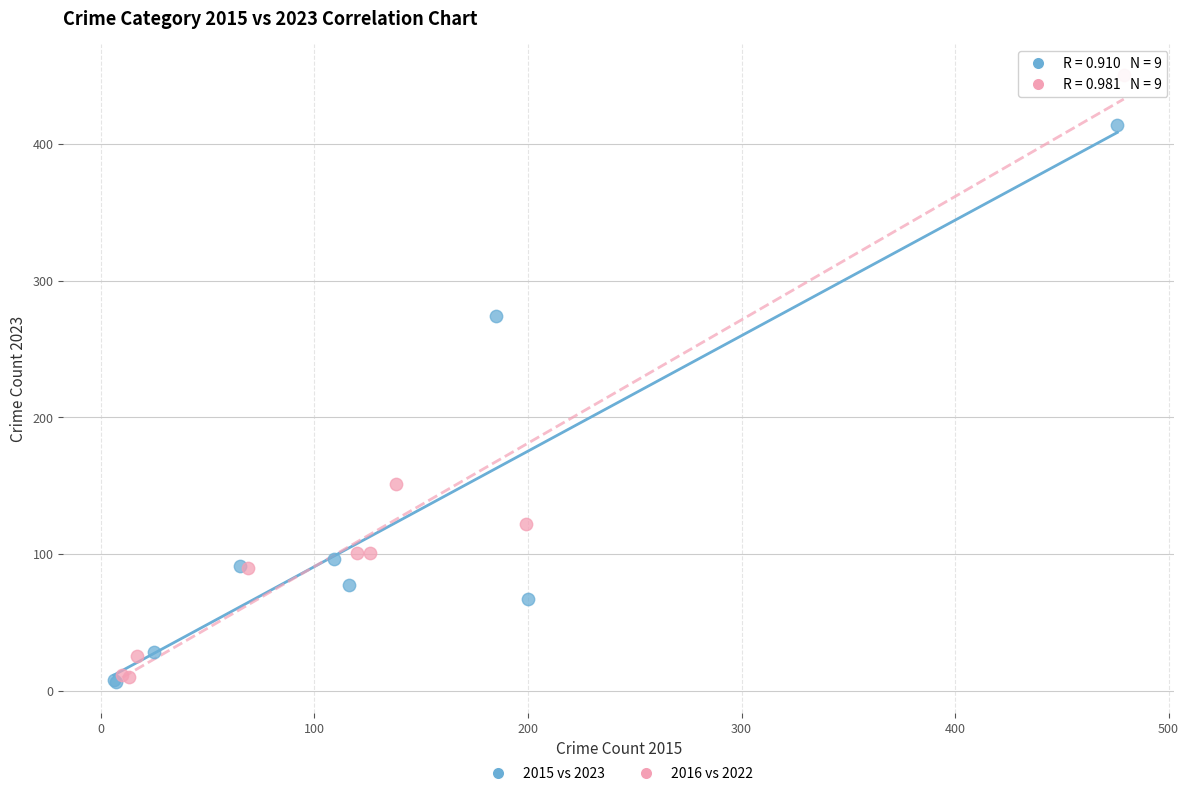

Which series contains the highest Y value?

2016 vs 2022